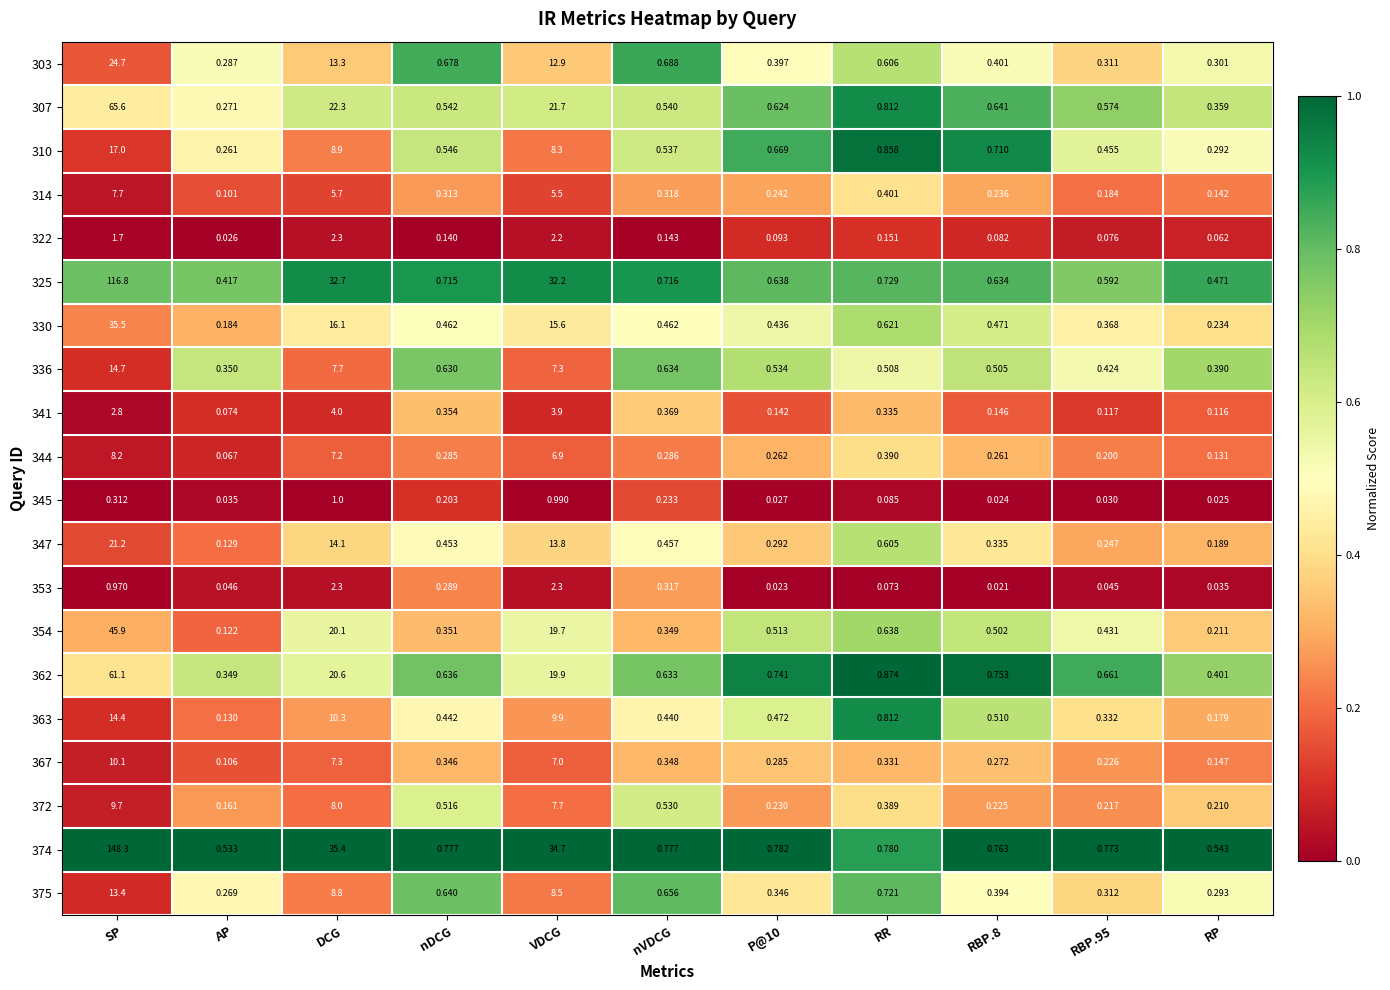

Which category has the highest value in the 374 series?

SP